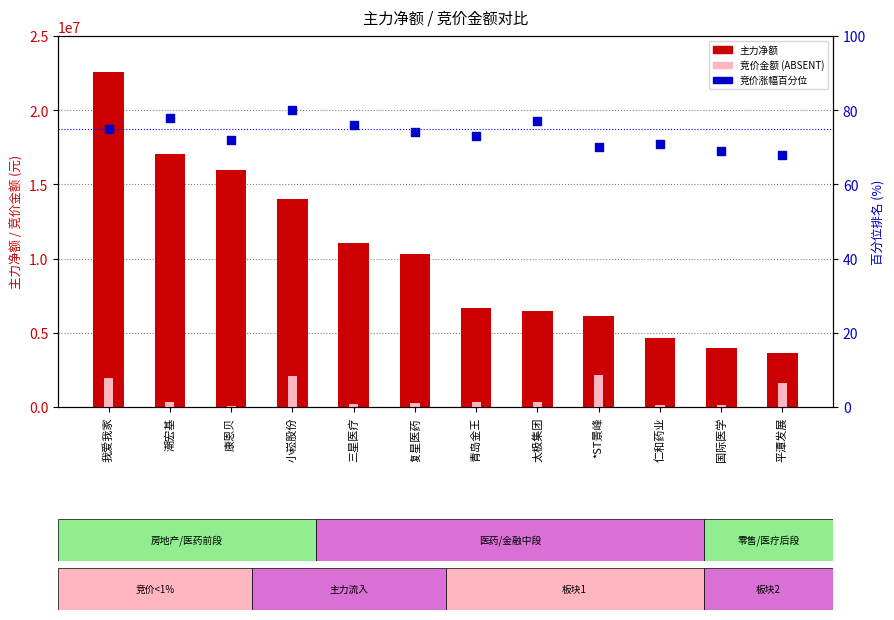

Is the value of 竞价涨幅百分位 at 仁和药业 greater than the value of 竞价金额 at 青岛金王?

No